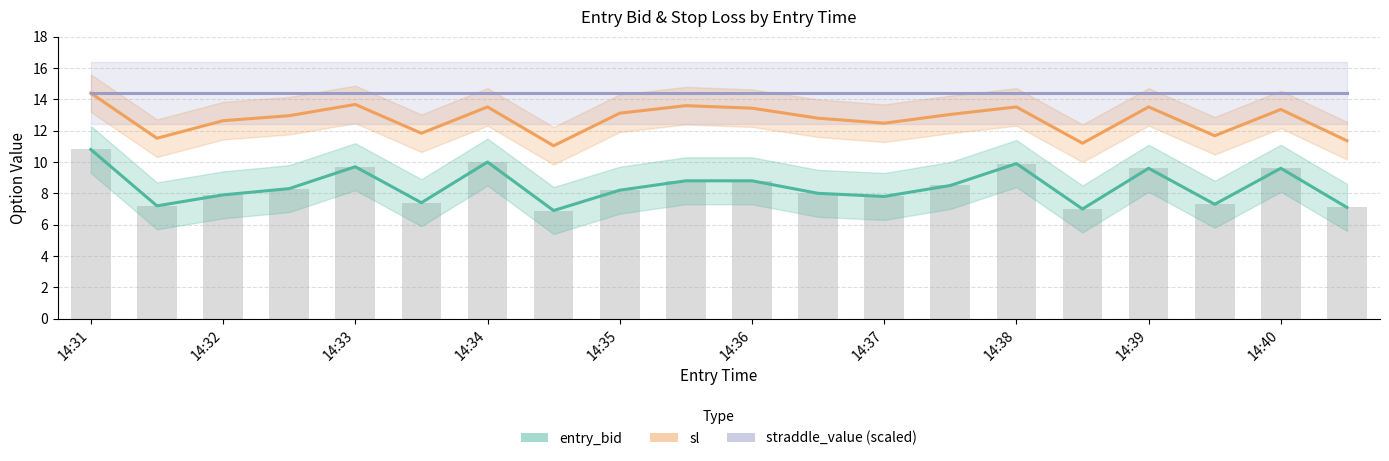

What value does the straddle_value (scaled) series have at 14:39?

14.4